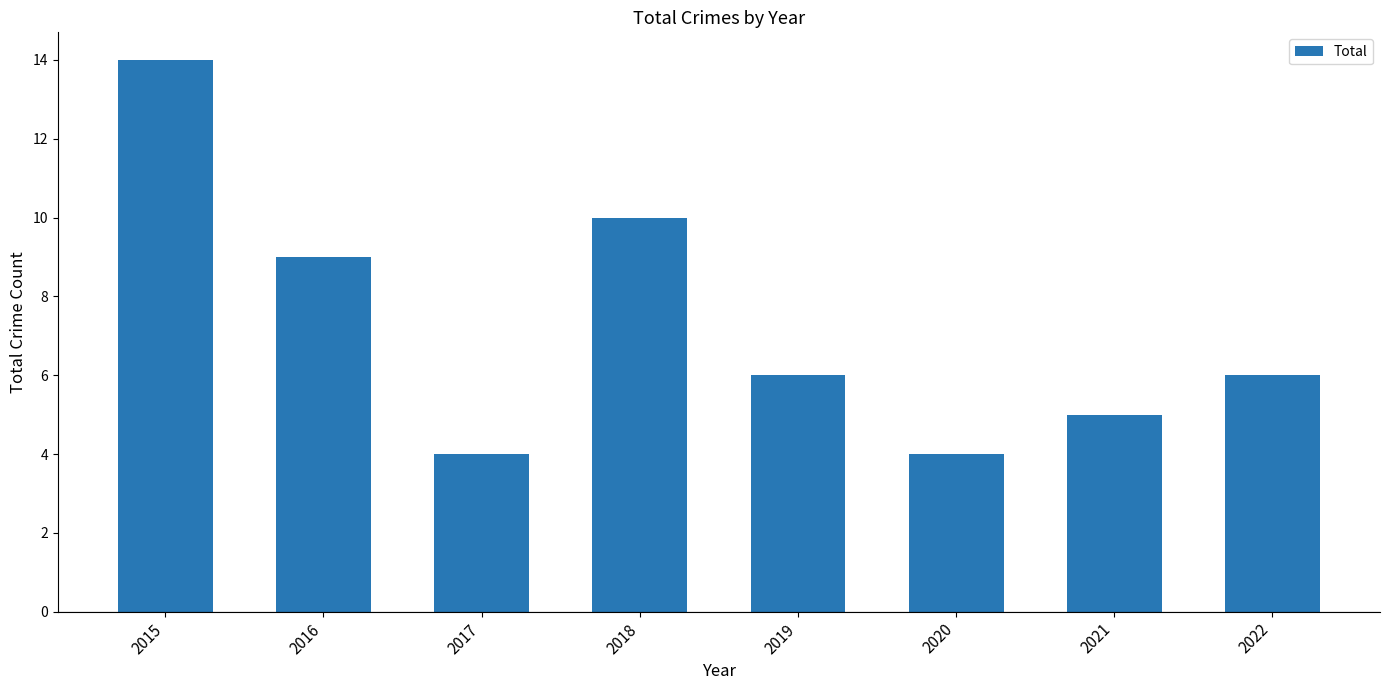

Count the number of categories in the chart.

8